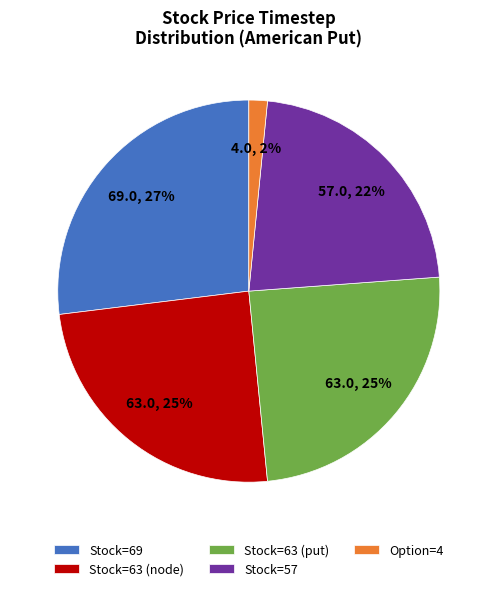

What is the smallest slice in the pie chart?

Option=4